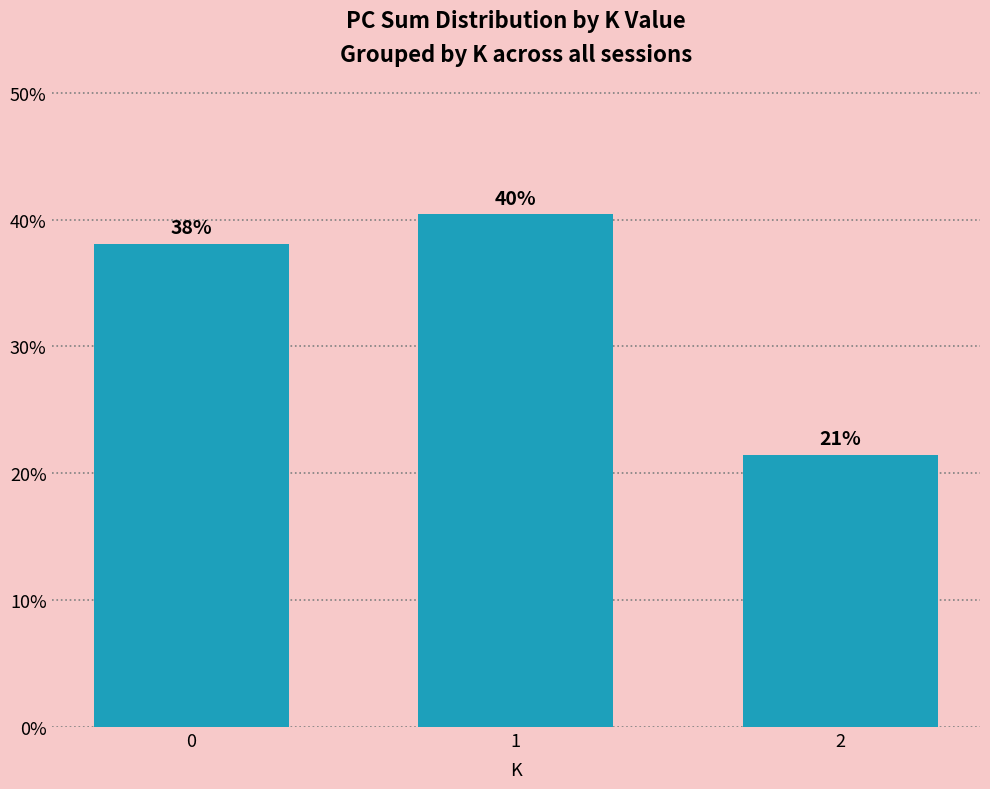

What is the value of the 2nd bar from the left?

40.4